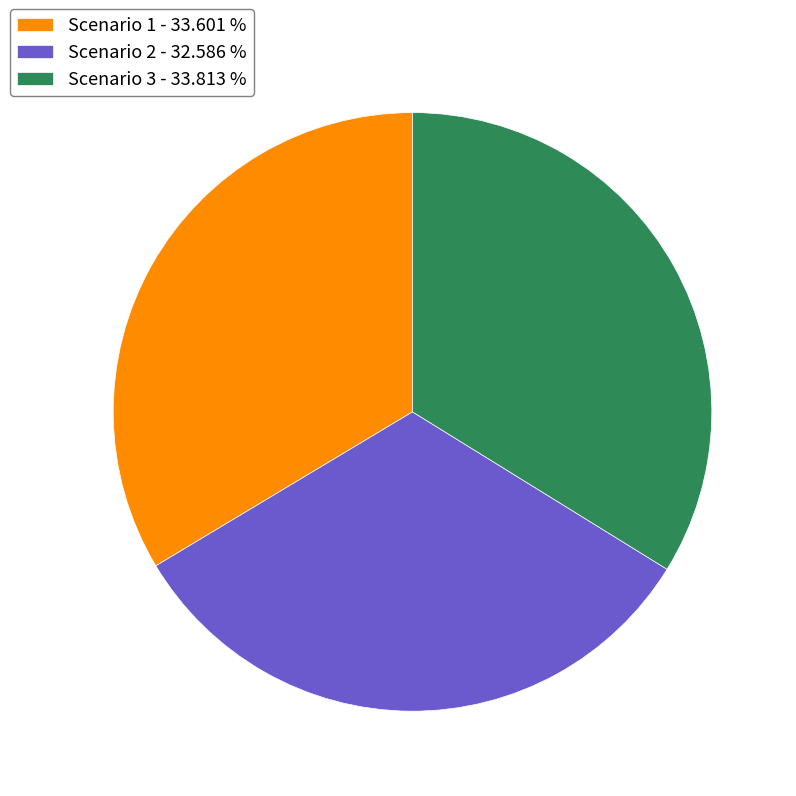

Combined, do Scenario 1 and Scenario 3 account for over 50%?

Yes